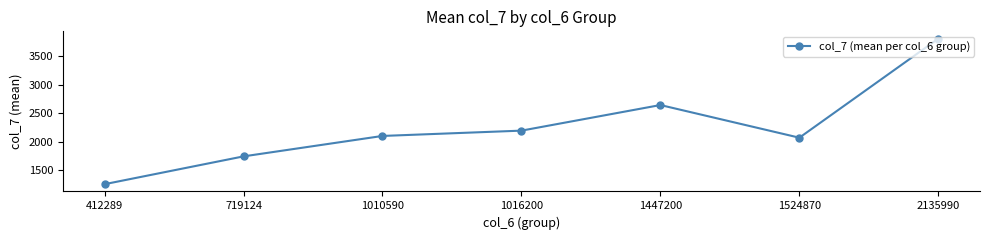

What is the smallest value displayed?

1260.7